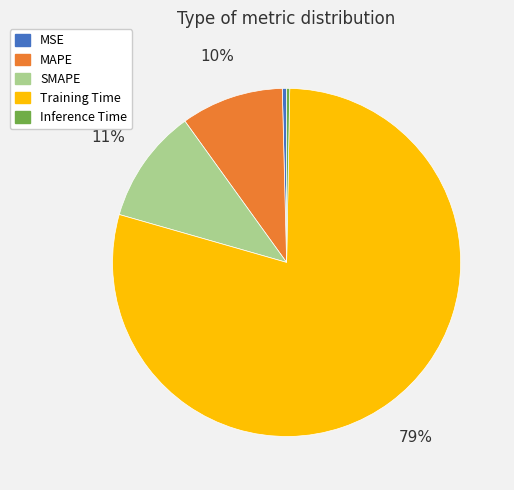

To the nearest percent, what is the average slice percentage?

20%